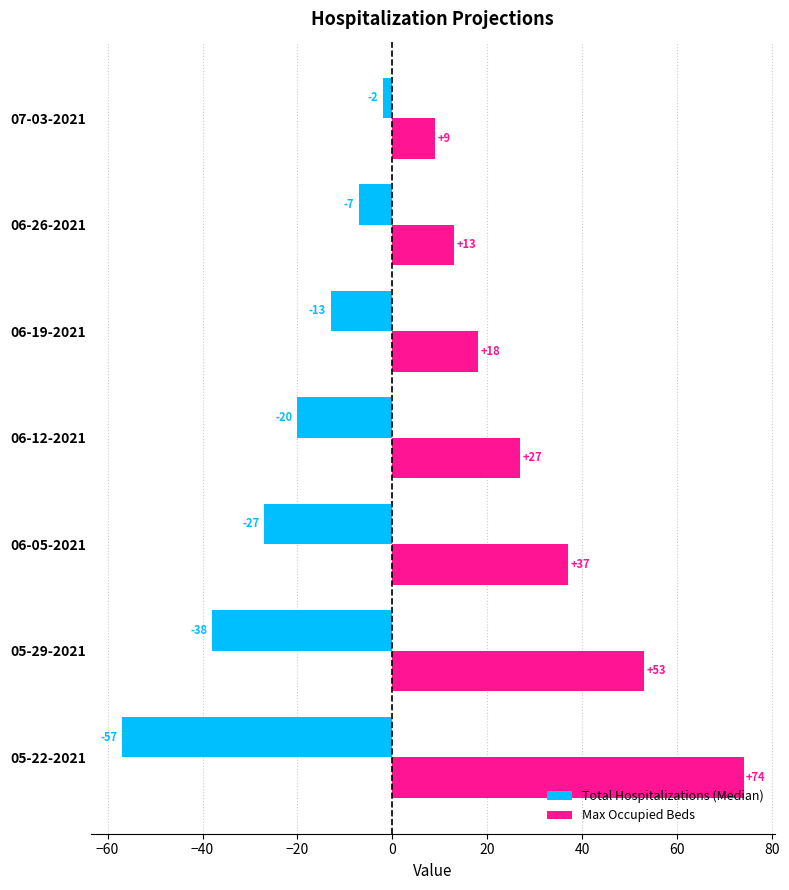

Which series has the largest total across all categories?

Max Occupied Beds